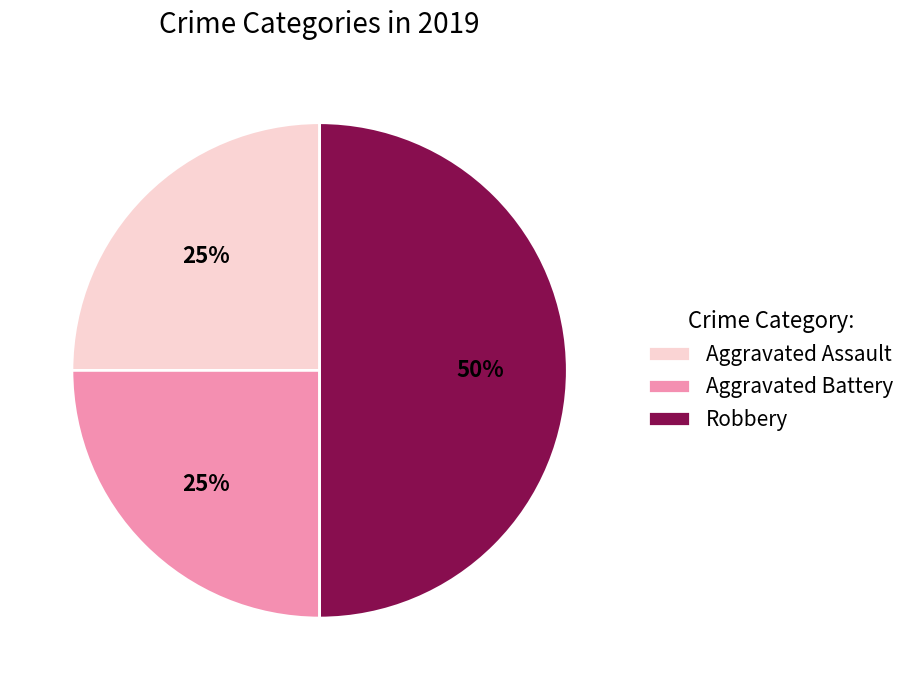

What is the largest slice in the pie chart?

Robbery